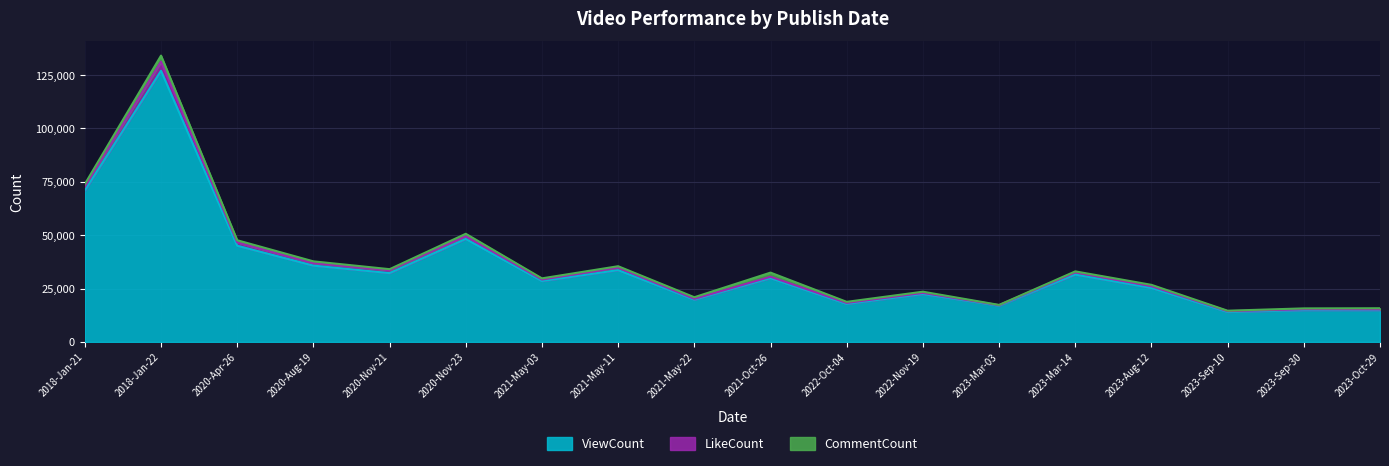

At which label does ViewCount reach its minimum?

2023-Sep-10